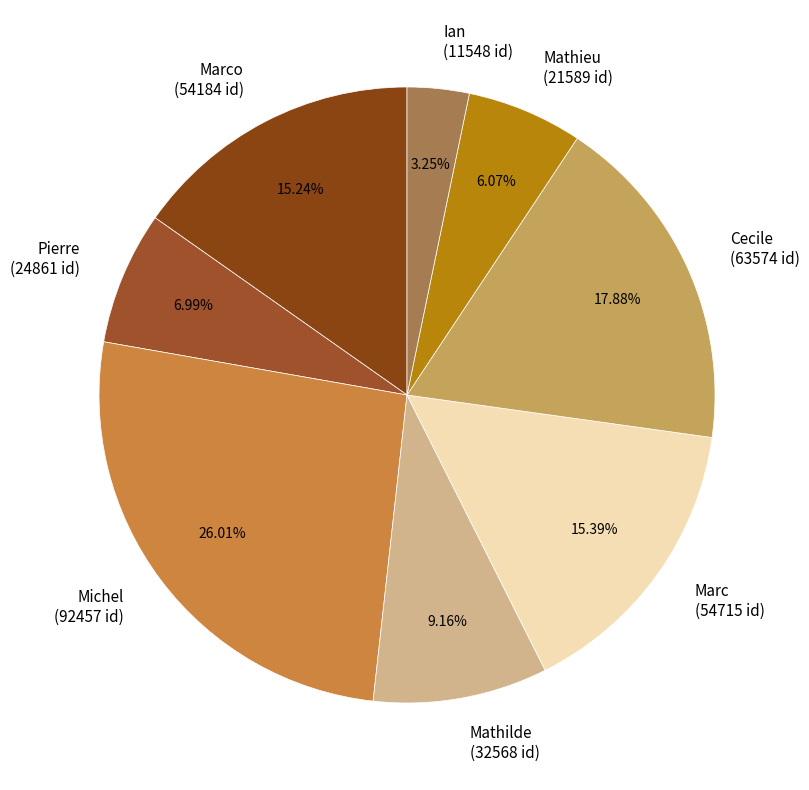

What is the ratio of the value at Mathieu (21589 id) to the value at Marco (54184 id)?

0.4